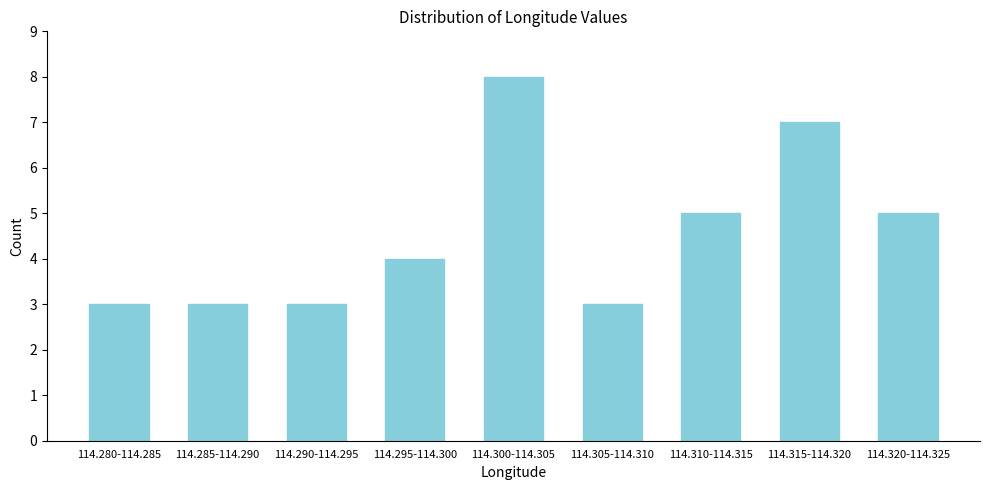

Reading right to left, transcribe all the data shown in this chart.

114.320-114.325=5	114.315-114.320=7	114.310-114.315=5	114.305-114.310=3	114.300-114.305=8	114.295-114.300=4	114.290-114.295=3	114.285-114.290=3	114.280-114.285=3